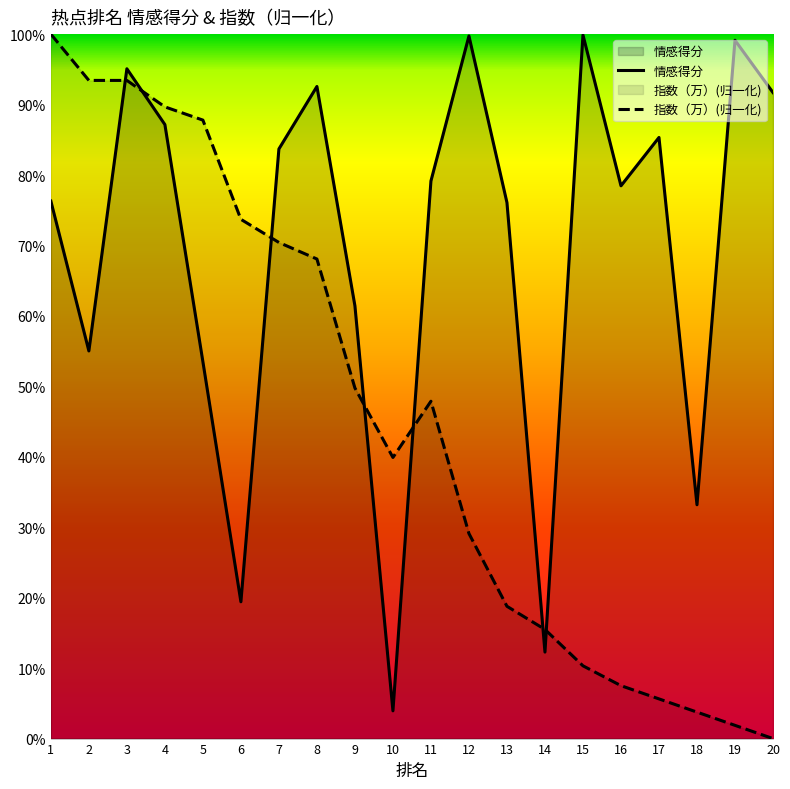

How many times do 情感得分 and 指数（万）(归一化) cross each other?

7